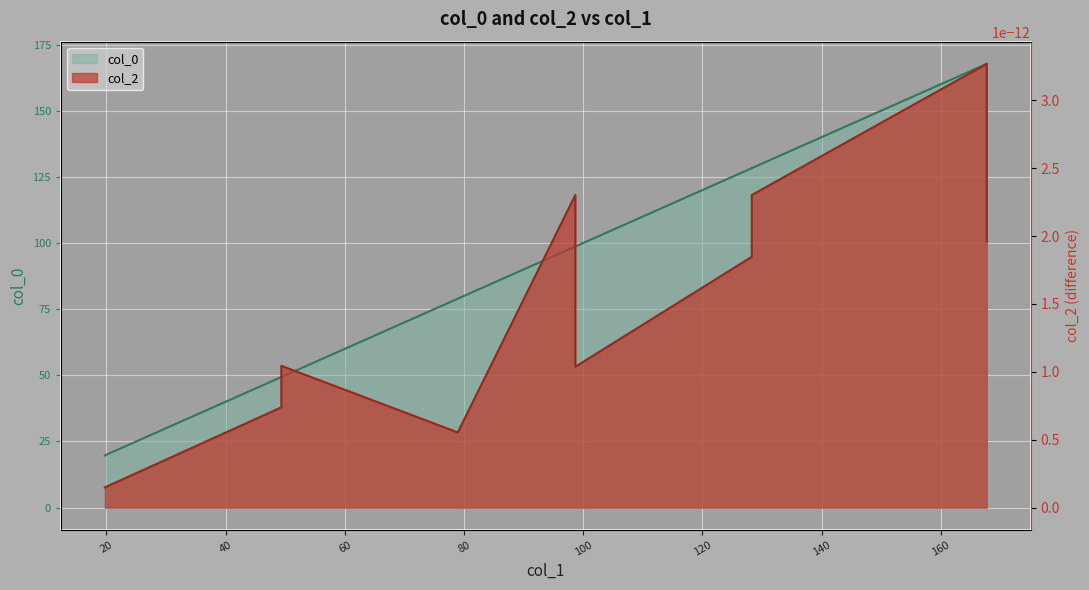

Does the chart display data point markers on the line(s)?

No